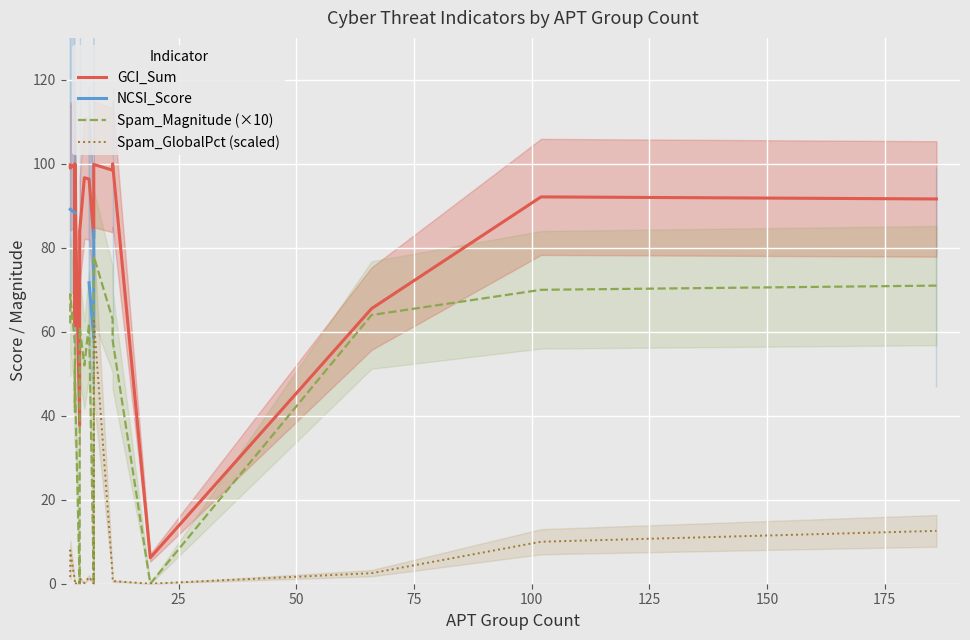

Is the value of Spam_GlobalPct (scaled) at 50 greater than the value of Spam_Magnitude (×10) at 18?

No